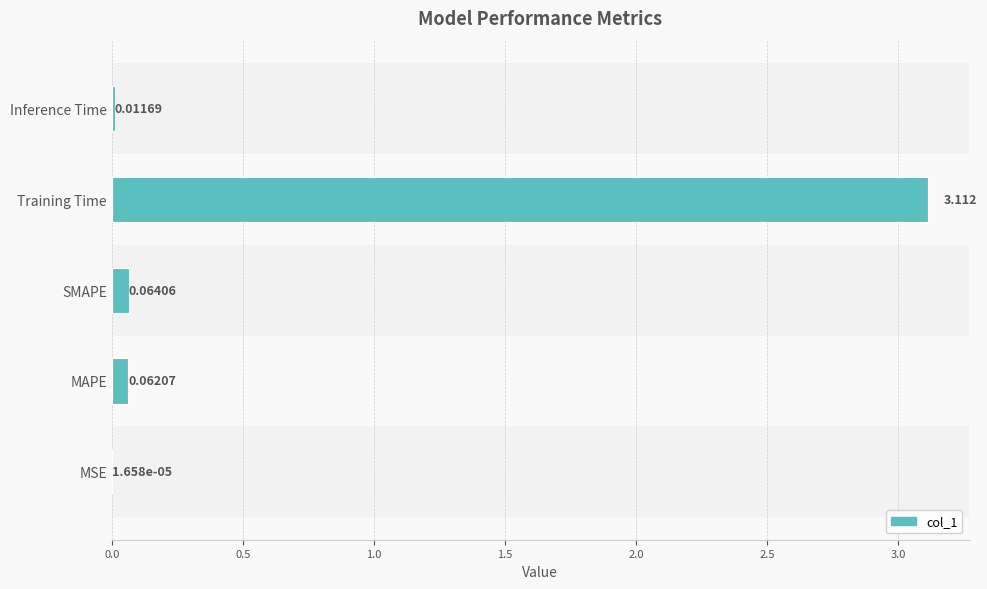

Where is the data nearest to the value 1?

SMAPE